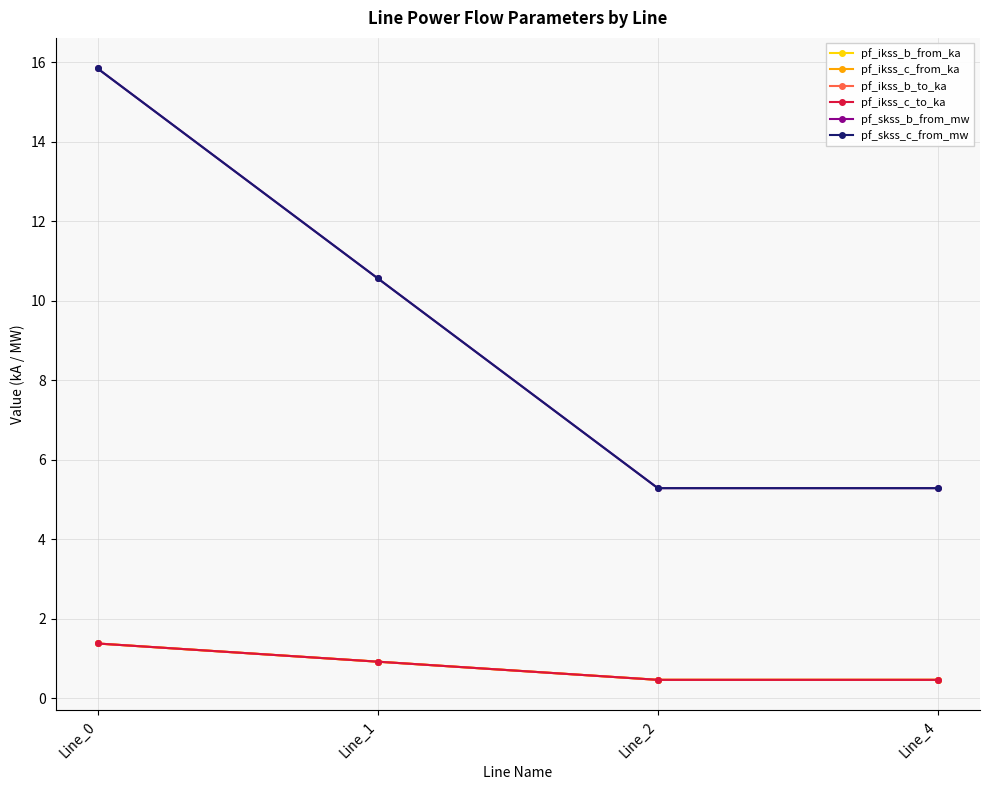

Which series has the largest total across all categories?

pf_skss_c_from_mw